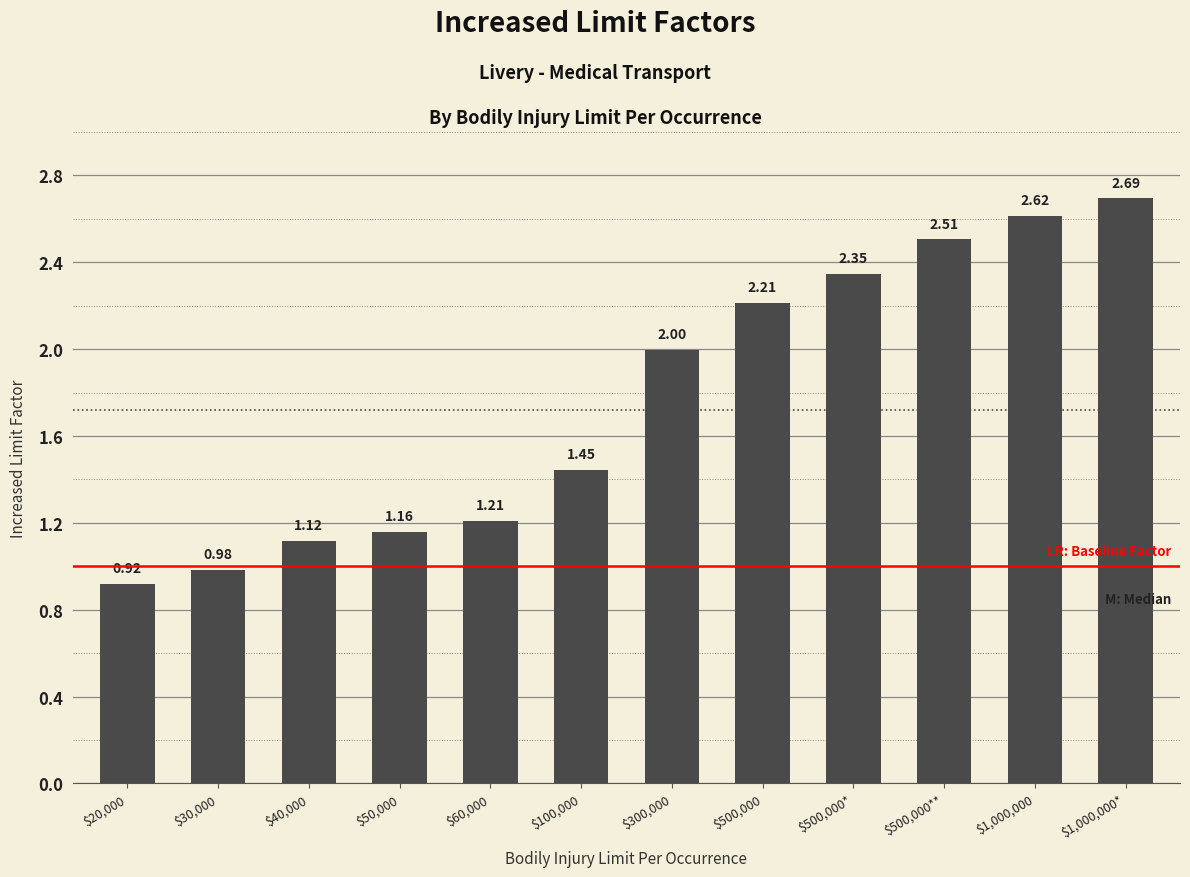

At which label is the value closest to 1?

$30,000